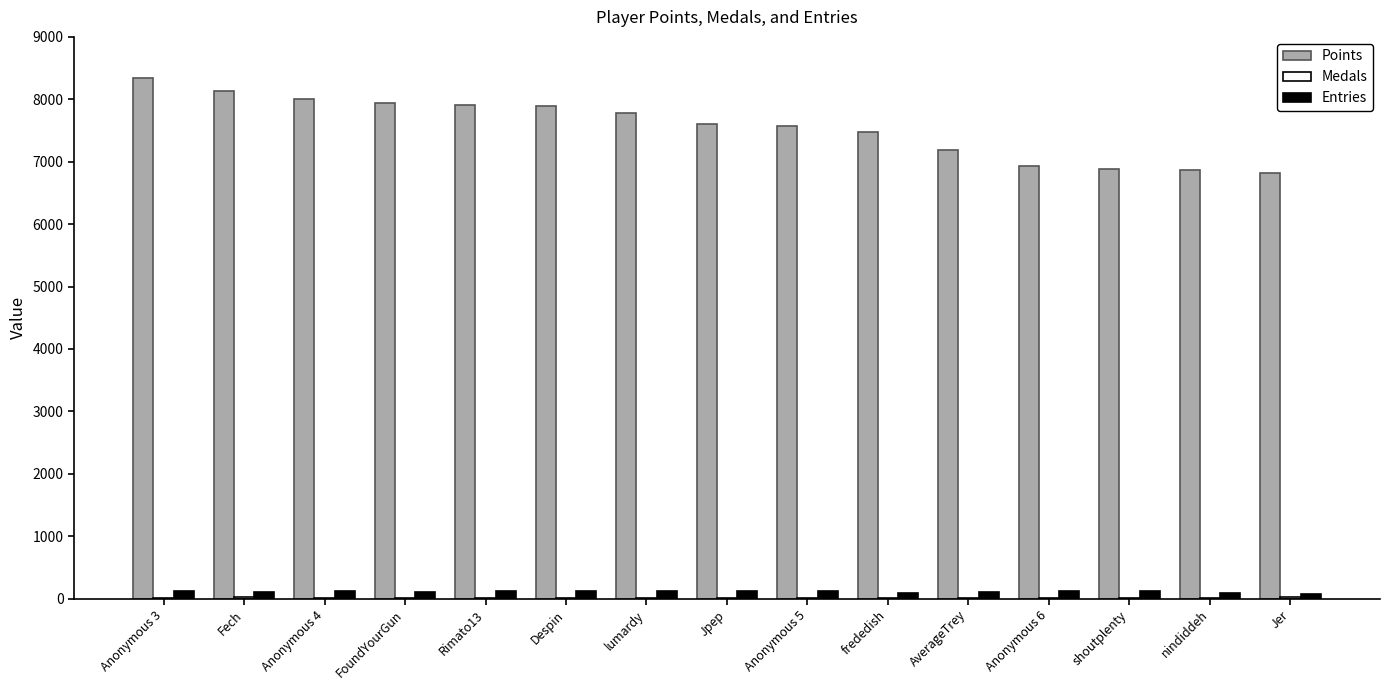

Which series has the largest total across all categories?

Points